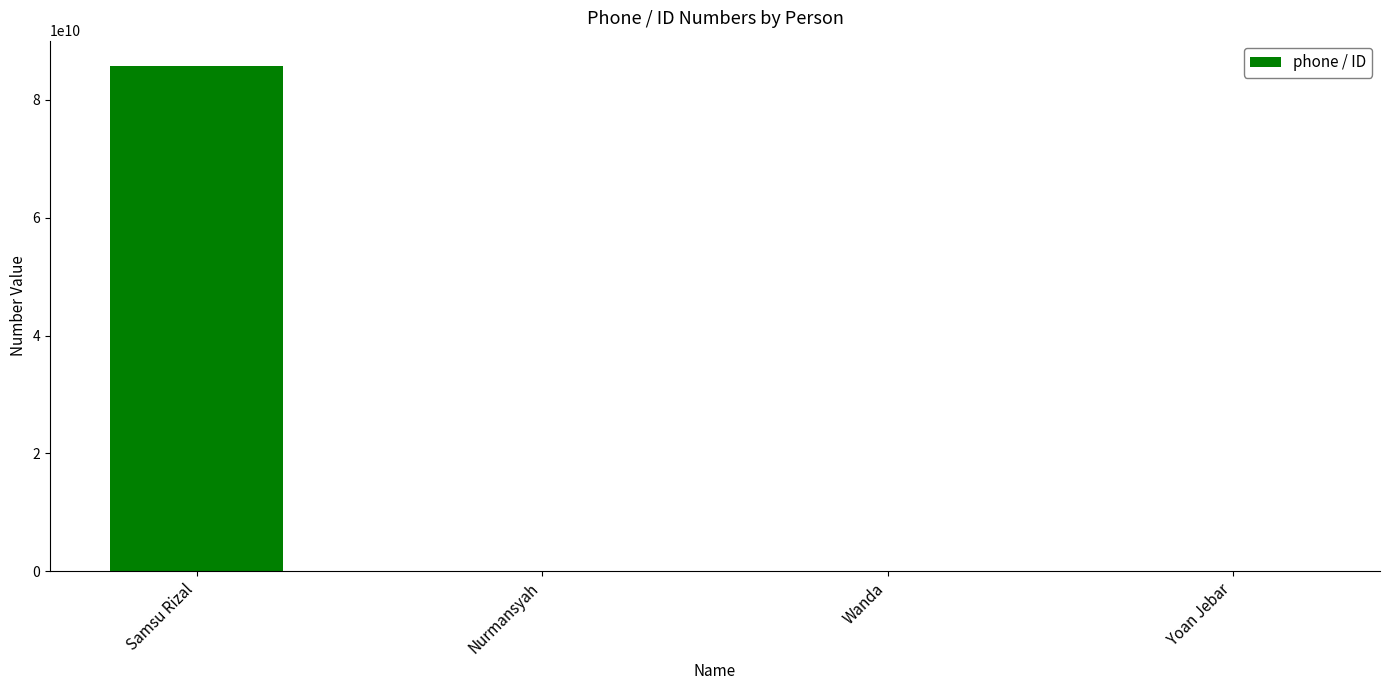

What is the sum of all values?

85782645259